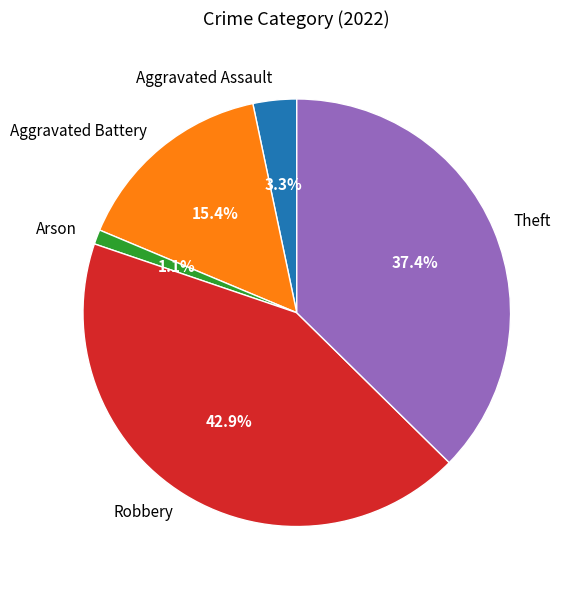

How many slices are in this pie chart?

5